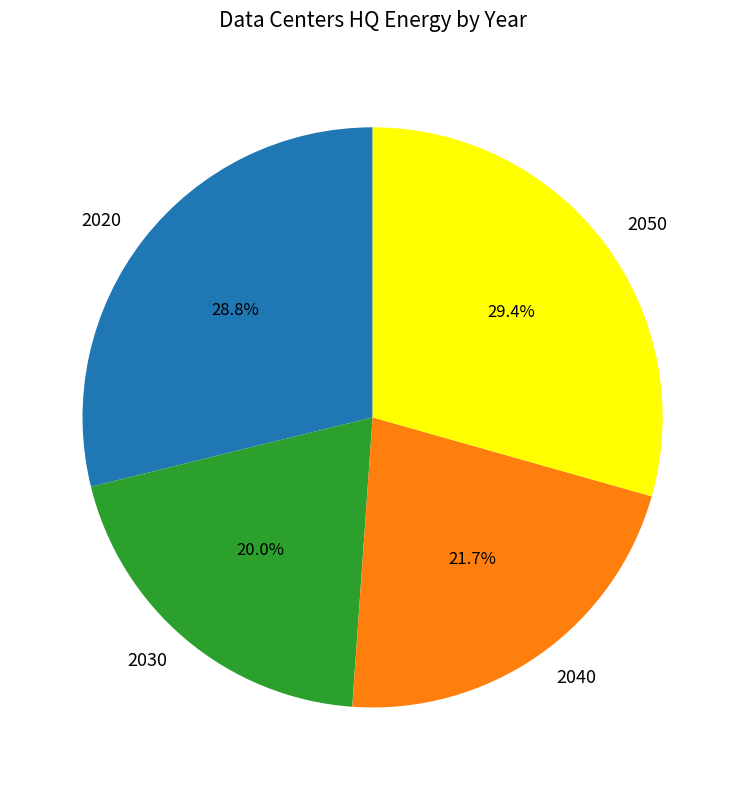

To the nearest percent, what portion does 2050 represent?

29%